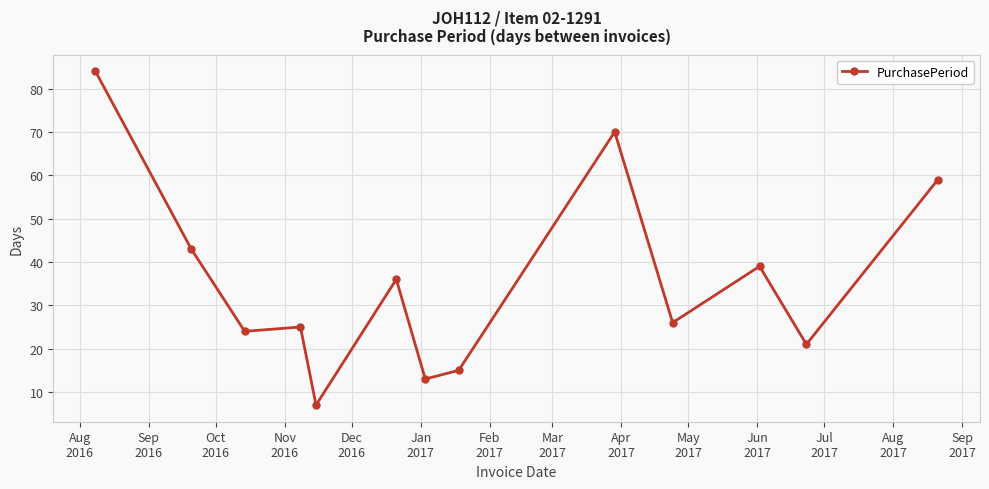

What is the minimum value shown in the chart?

7